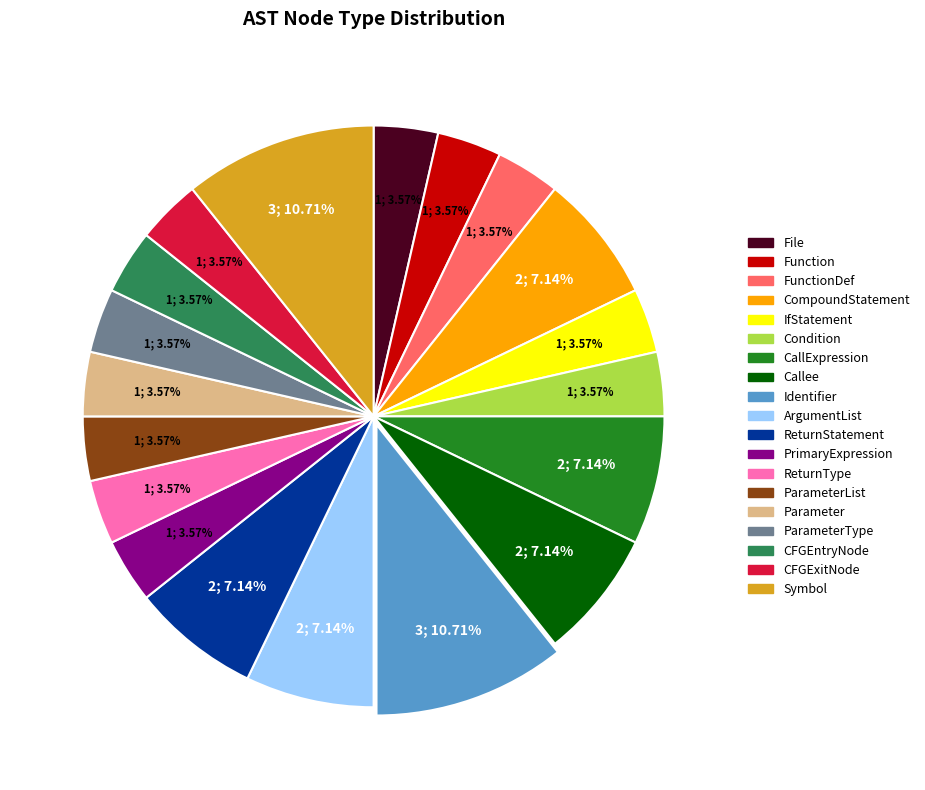

Is there any slice that represents more than half of the pie?

No